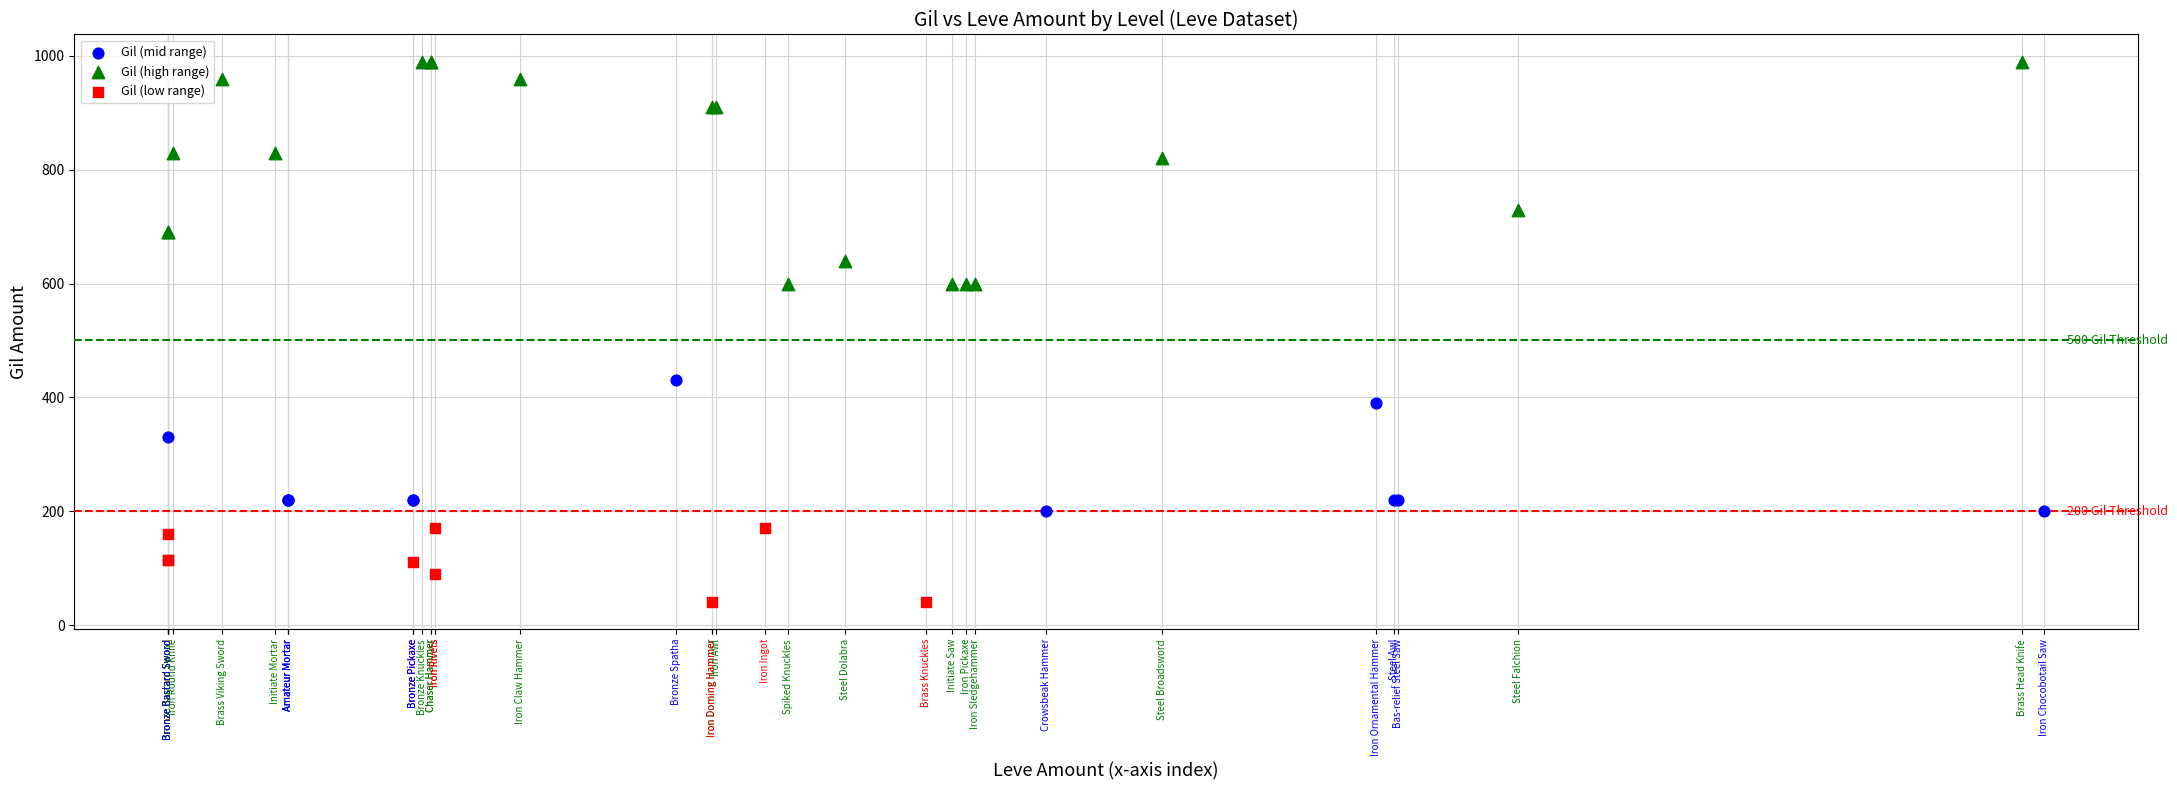

Which series has the widest spread of Y values?

Gil (high range)